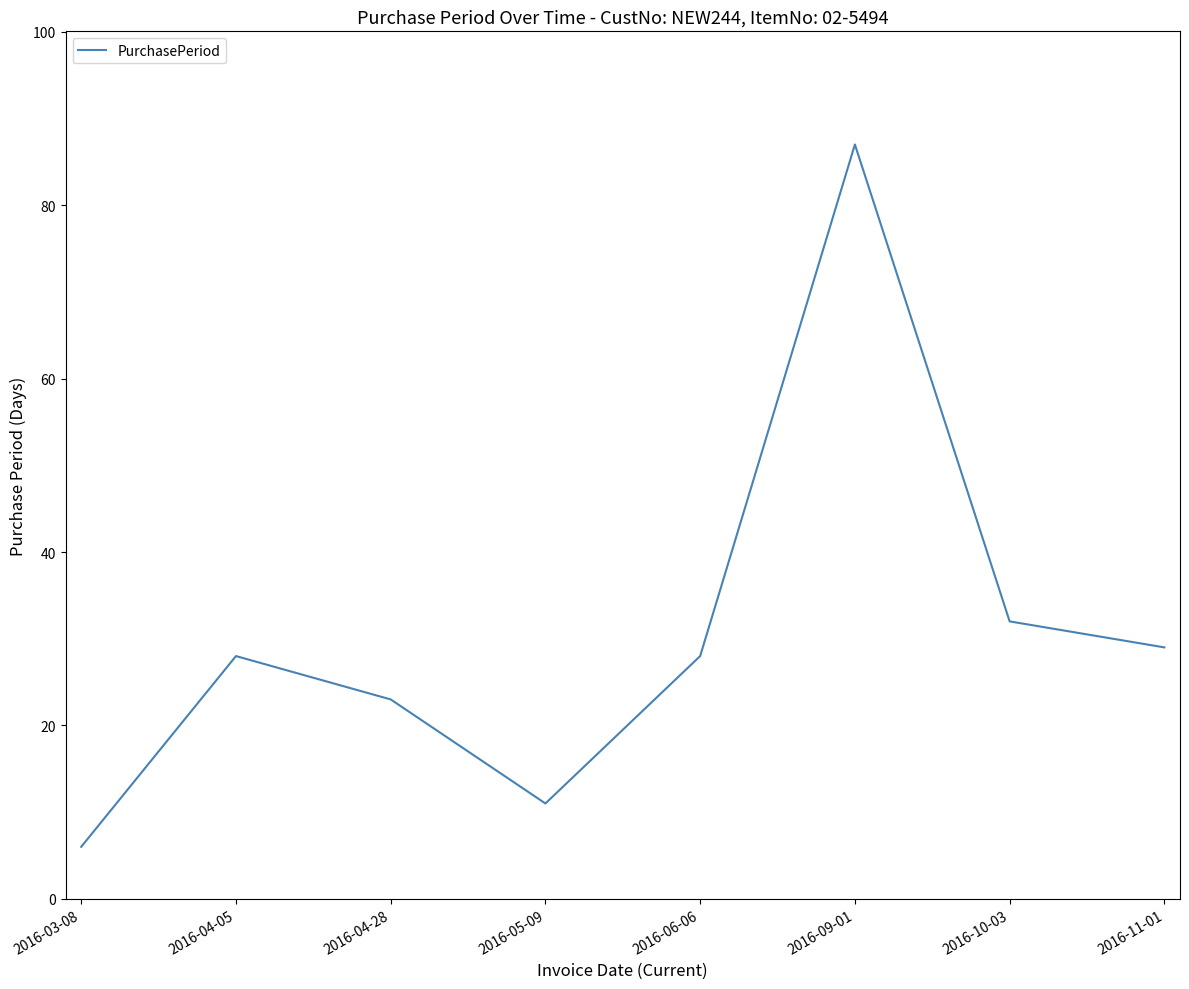

What is the difference between the values at 2016-04-28 and 2016-03-08?

17